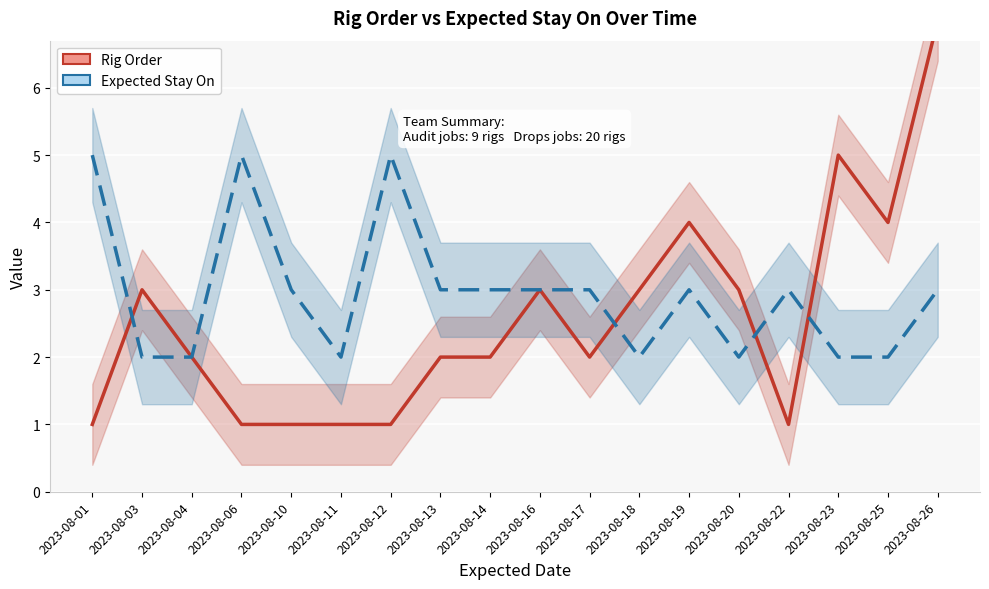

Where do Rig Order and Expected Stay On first cross each other?

2023-08-01 and 2023-08-03